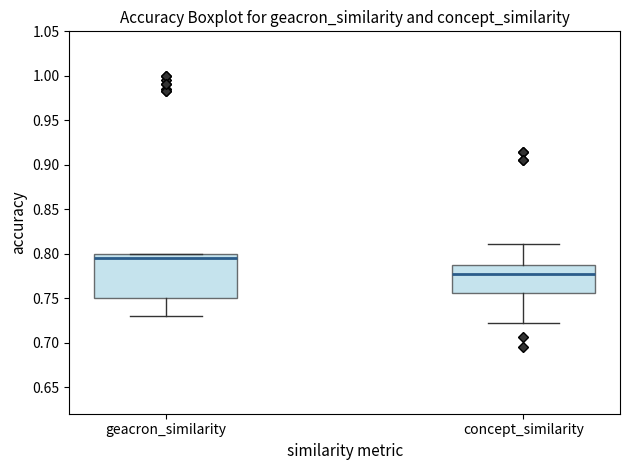

Reading left to right, transcribe this box plot: for each box, give where its median line is, the range the box spans, and where its two whiskers end, as read against the y-axis. The values are not printed on the chart, so give them approximately, as read against the axis.

geacron_similarity: median 0.795, box 0.750 to 0.800, whiskers 0.730 to 0.800
concept_similarity: median 0.775, box 0.755 to 0.785, whiskers 0.720 to 0.810